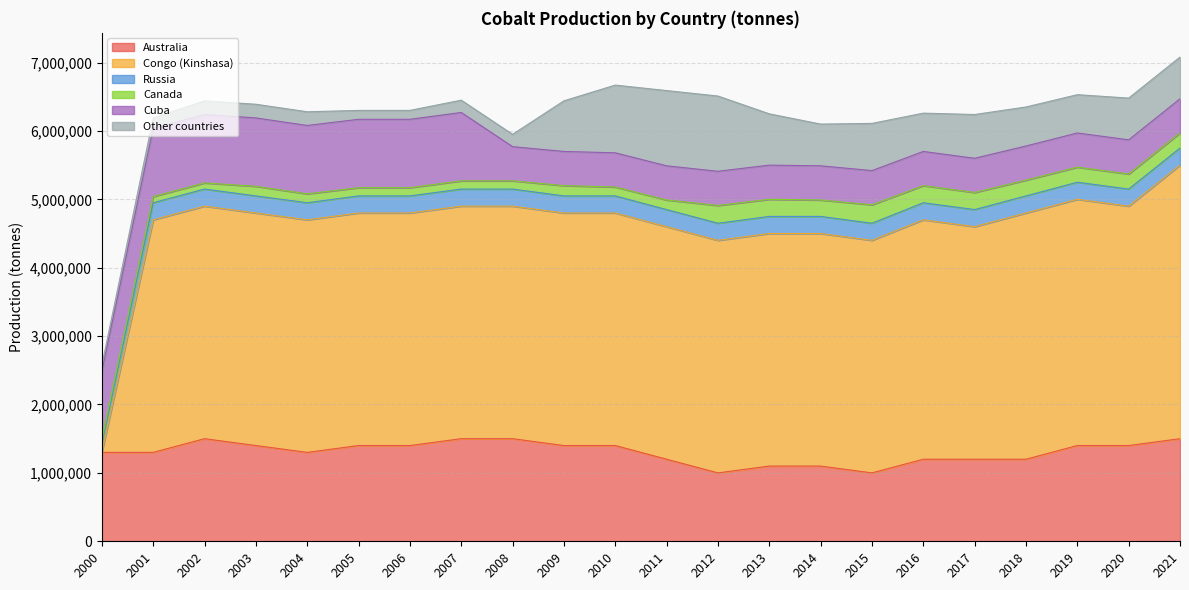

What is the average value of the Australia series?

1304545